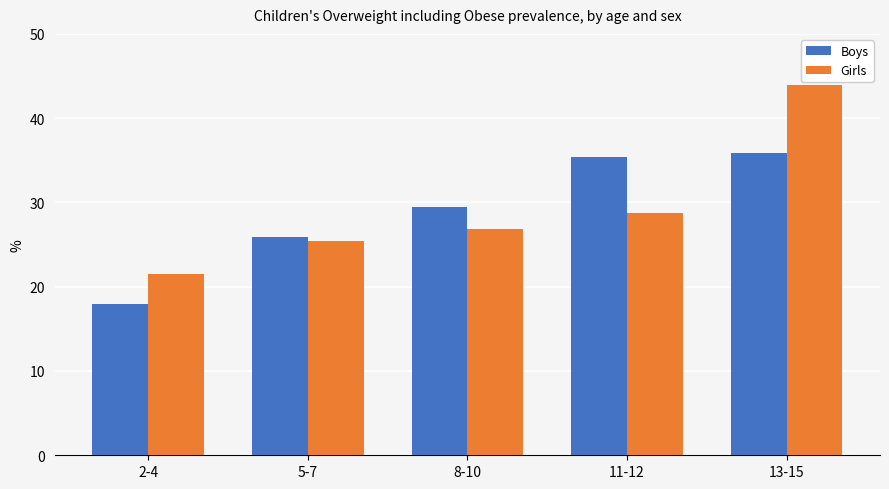

Is it true that Girls equals 18.1 at 11-12?

False